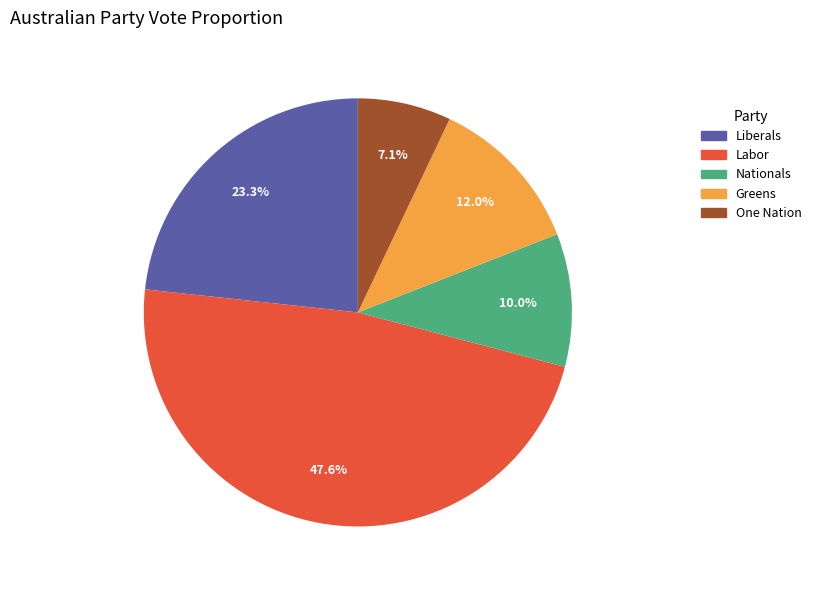

To the nearest percent, what percentage of the pie is One Nation?

7%